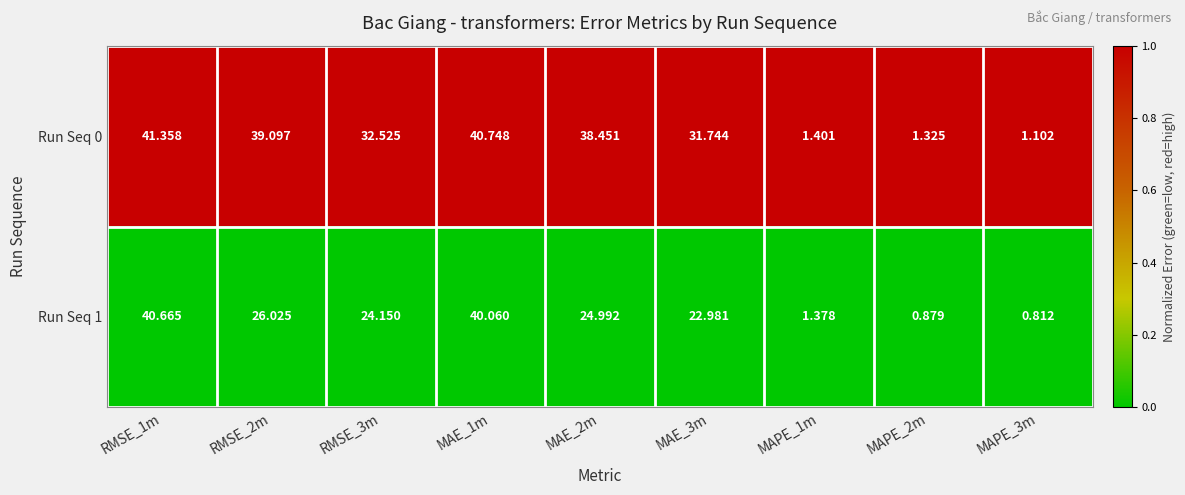

Rank the series by their maximum value, from highest to lowest.

Run Seq 0, Run Seq 1